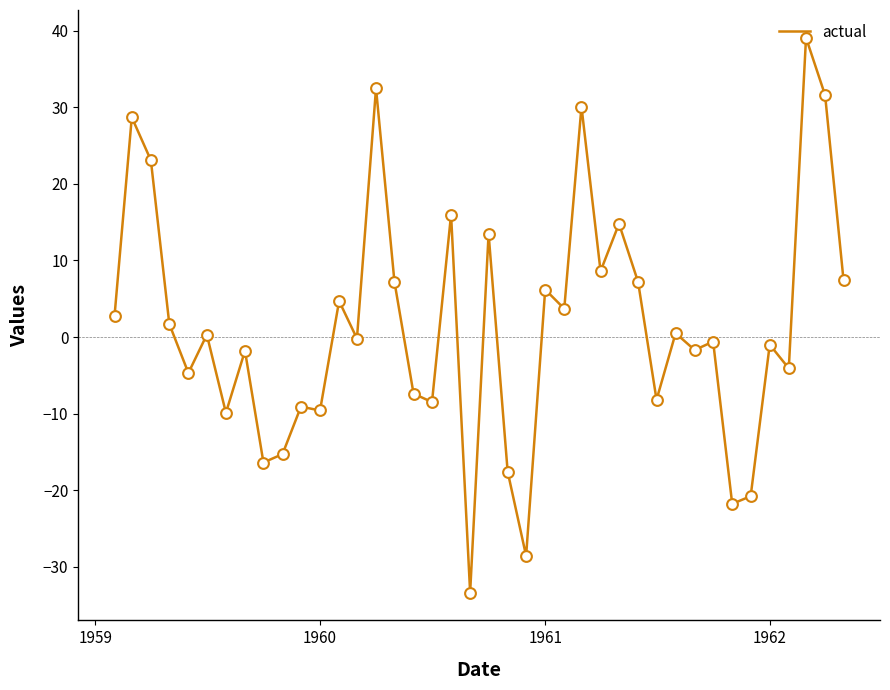

What is the minimum value shown in the chart?

-33.4